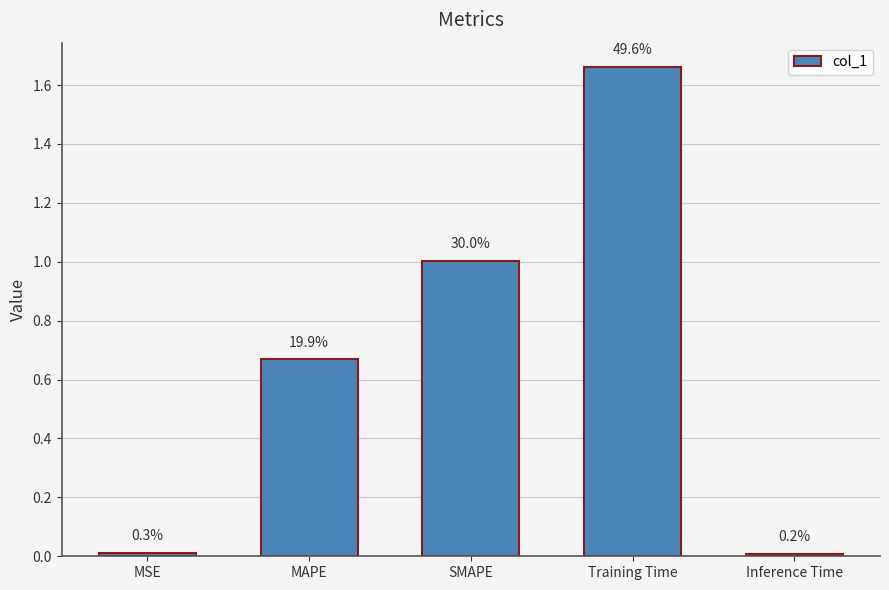

Where is the data nearest to the value 0?

Inference Time